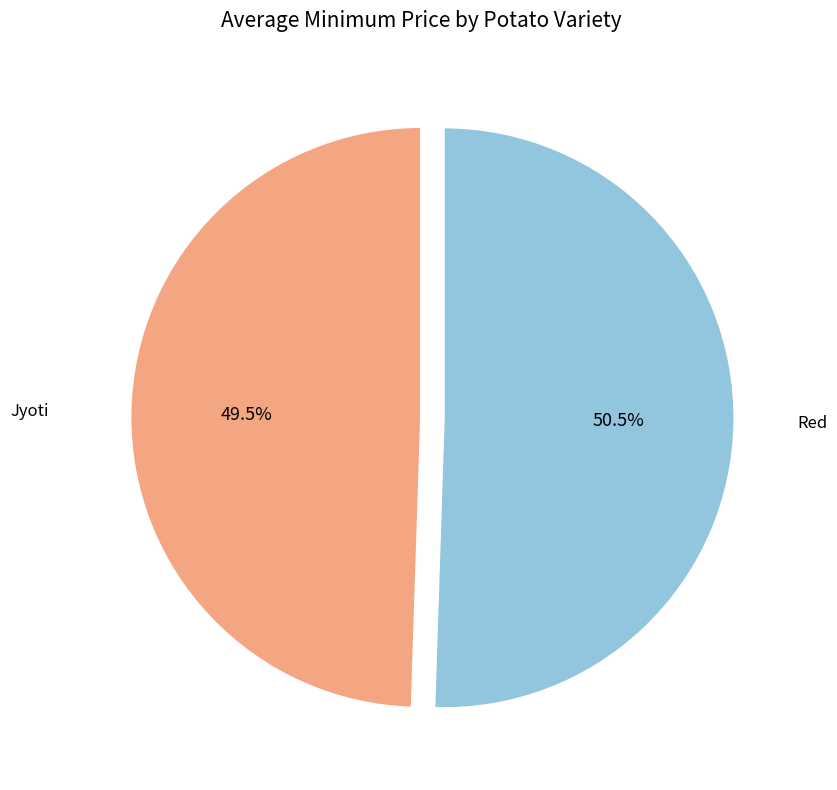

Does Jyoti represent more than half of the total?

No